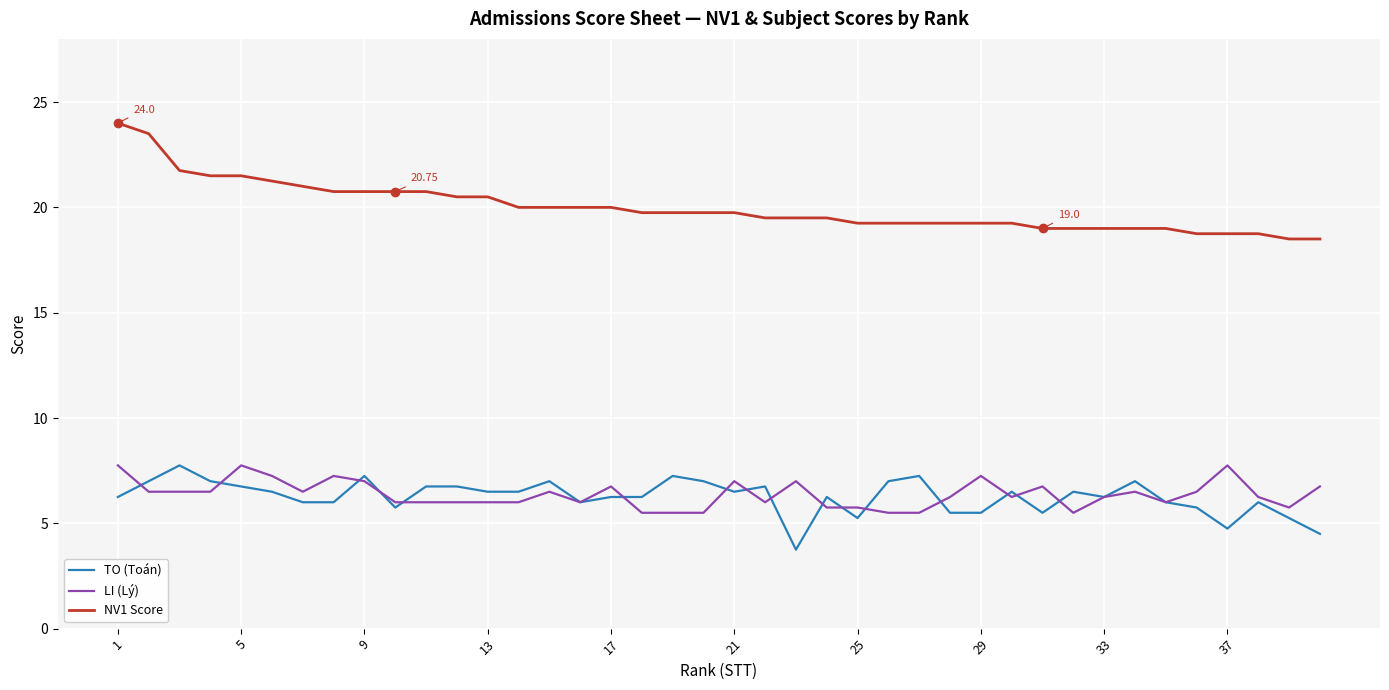

Which series has the largest total across all categories?

NV1 Score